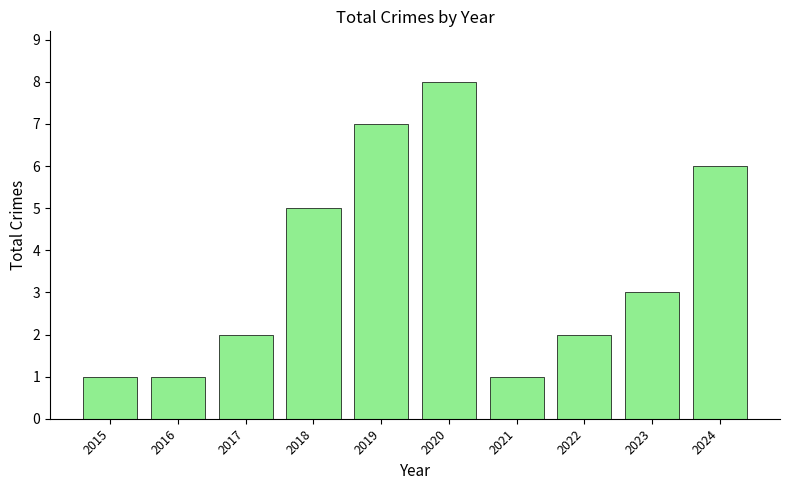

Read the value at 2022.

2